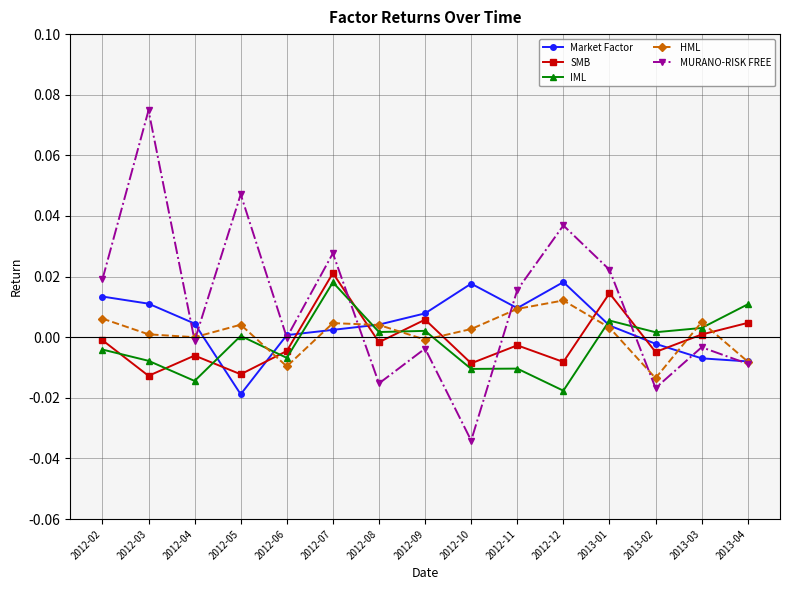

At how many categories does at least one series exceed 0?

15